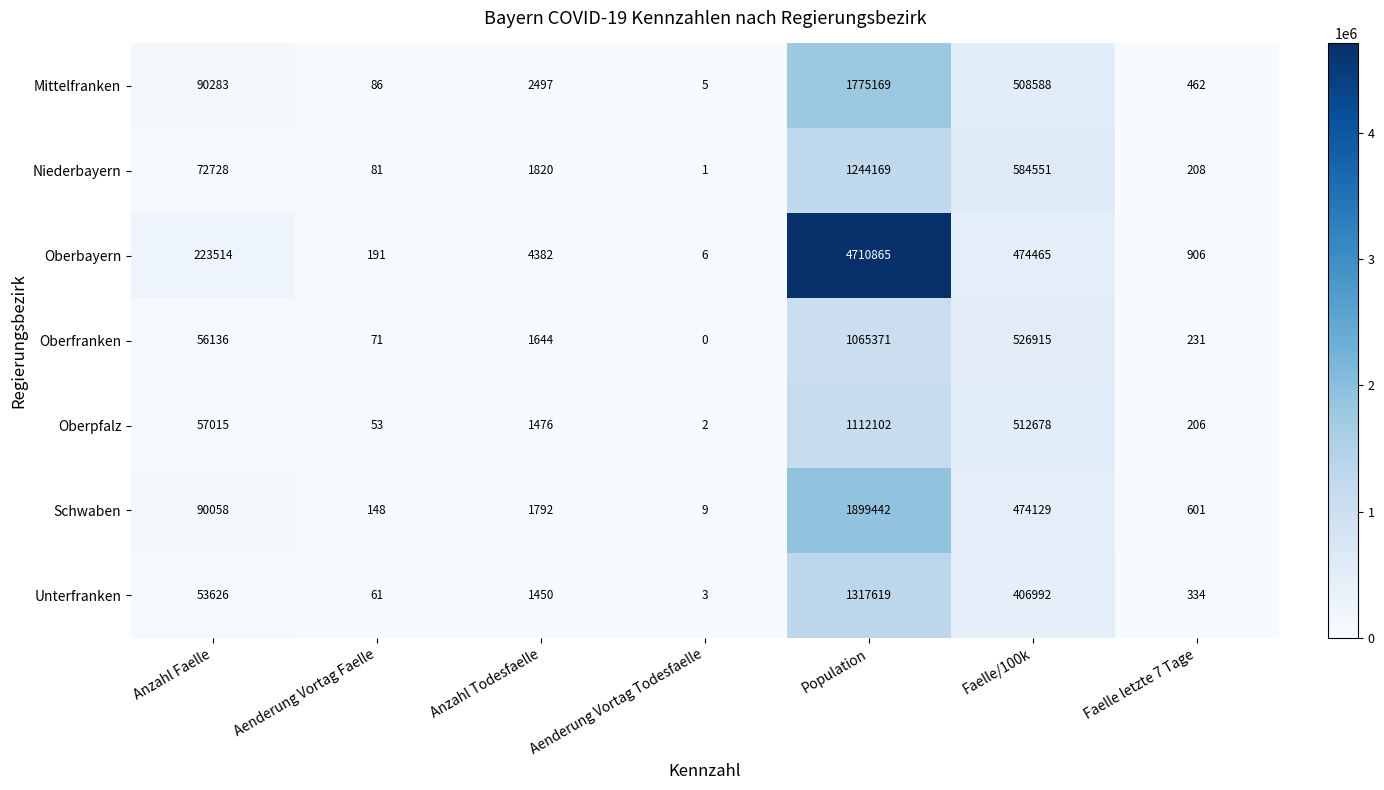

What is the maximum value shown in the chart?

4710865